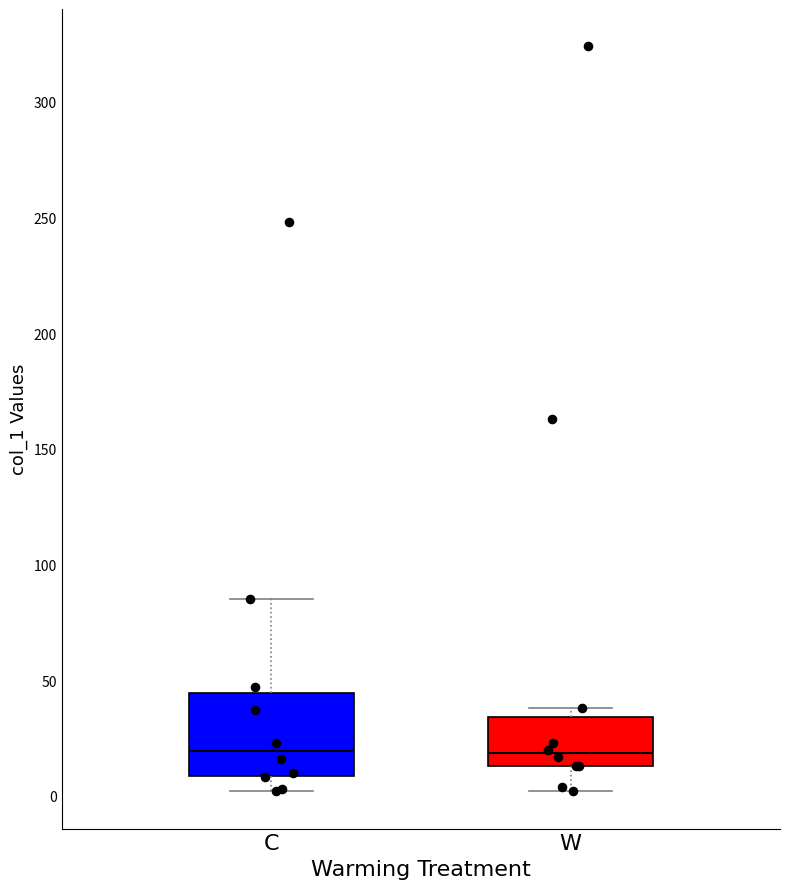

Reading left to right, read every box against the y-axis: the position of its median line, the range the box covers, and the ends of its whiskers. The values are not printed on the chart, so give them approximately, as read against the axis.

C: median 20, box 10 to 45, whiskers 0 to 85
W: median 20, box 15 to 35, whiskers 0 to 40